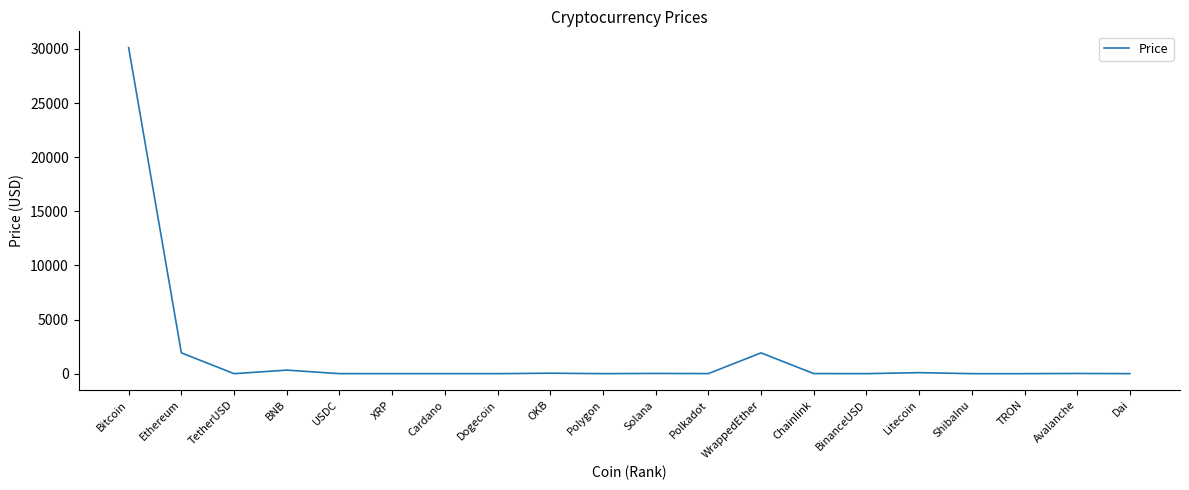

Is it true that the value at Ethereum is 818.4?

False